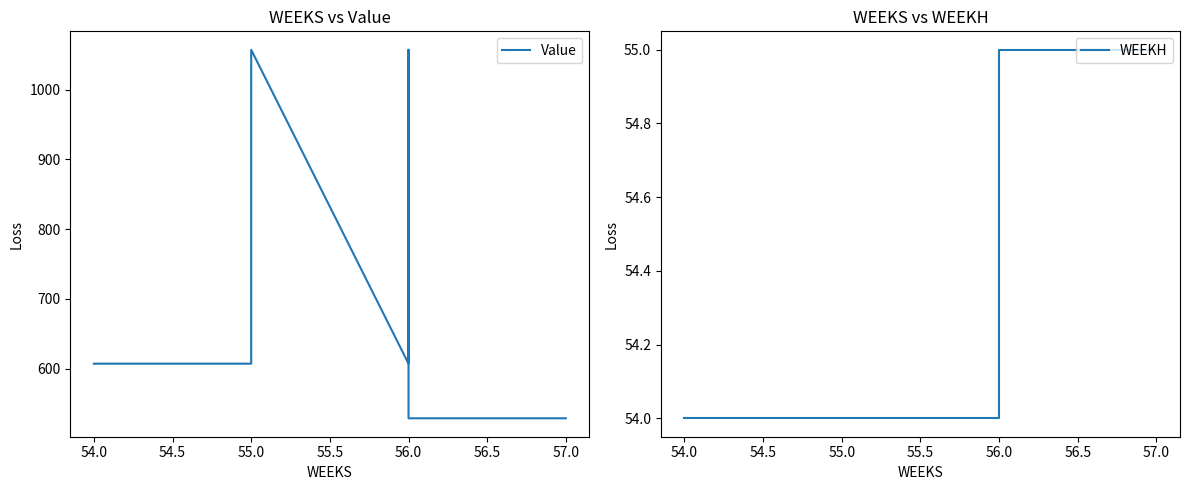

The value of Value at 56.0 is 1453.6. True or false?

False